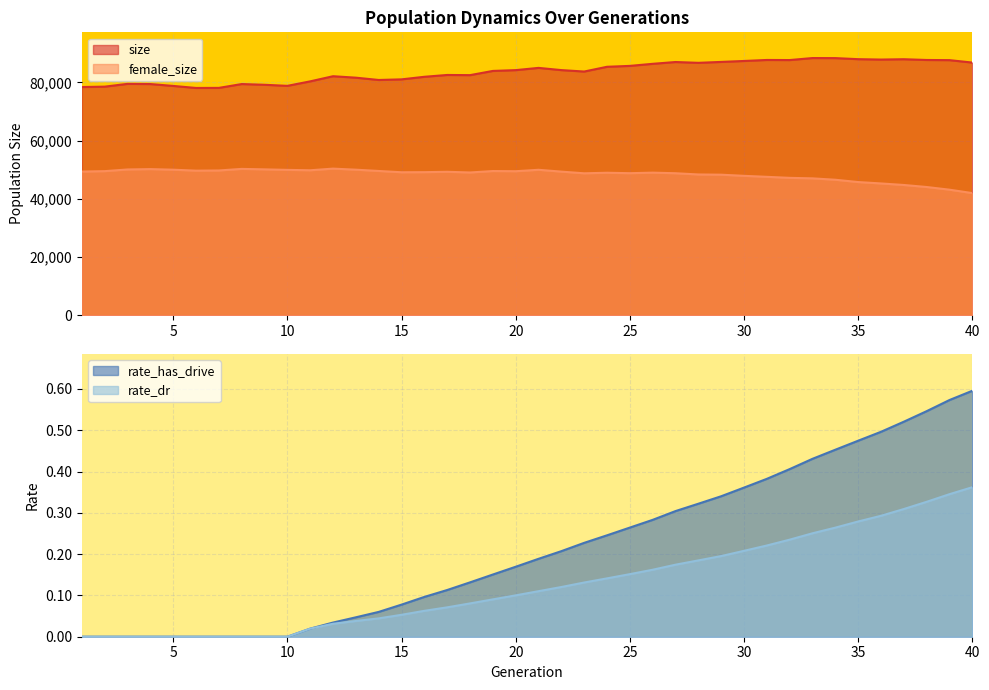

What is the highest value of the female_size series?

50375